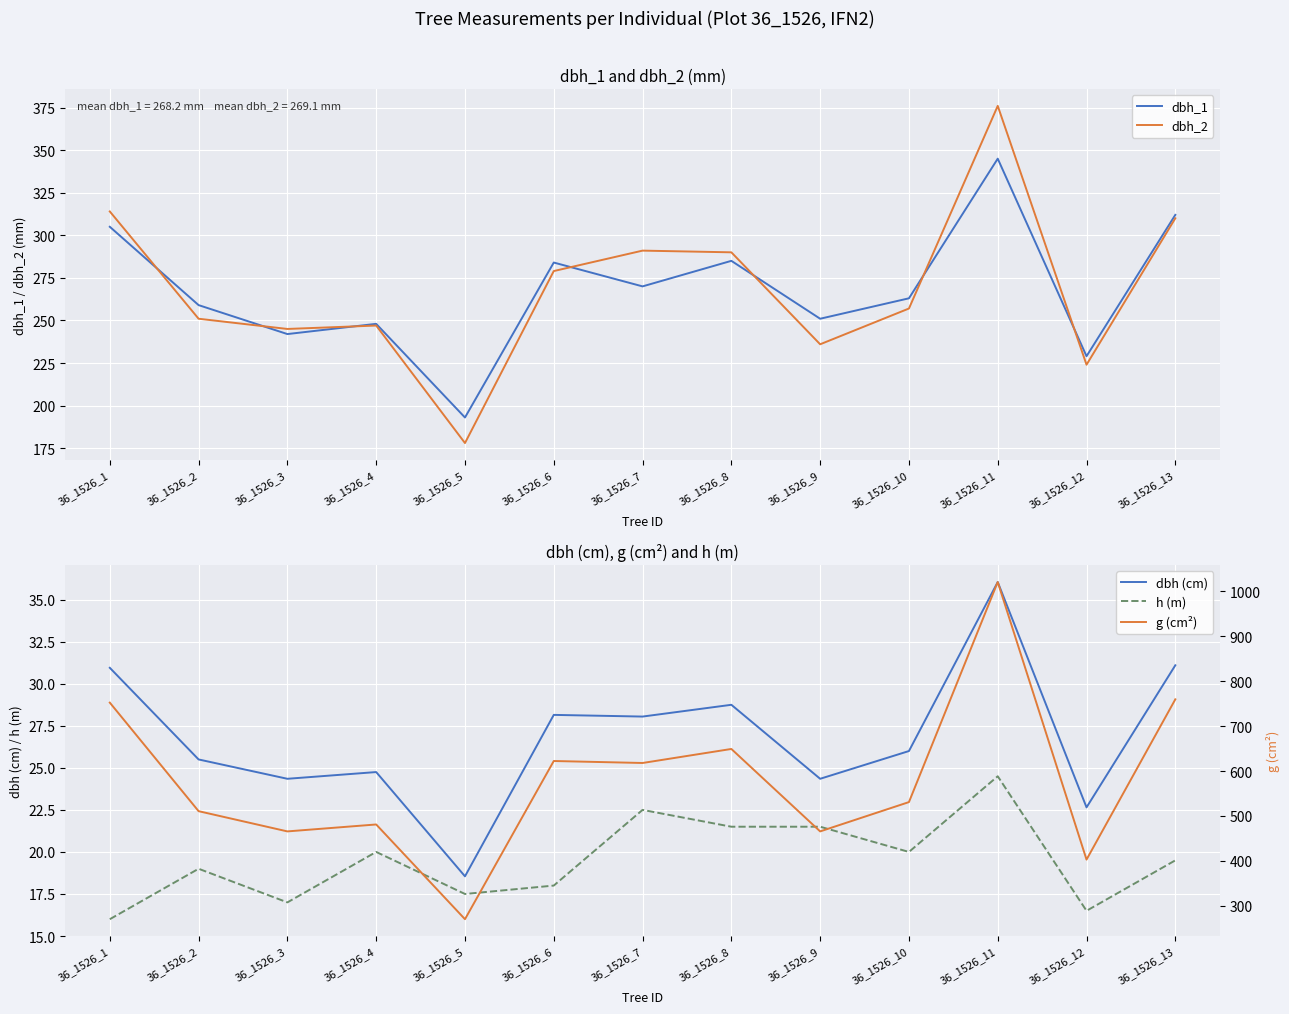

Reading left to right, transcribe all the data shown in this chart.

dbh_1: 36_1526_1=305.0	36_1526_2=259.0	36_1526_3=242.0	36_1526_4=248.0	36_1526_5=193.0	36_1526_6=284.0	36_1526_7=270.0	36_1526_8=285.0	36_1526_9=251.0	36_1526_10=263.0	36_1526_11=345.0	36_1526_12=229.0	36_1526_13=312.0
dbh_2: 36_1526_1=314.0	36_1526_2=251.0	36_1526_3=245.0	36_1526_4=247.0	36_1526_5=178.0	36_1526_6=279.0	36_1526_7=291.0	36_1526_8=290.0	36_1526_9=236.0	36_1526_10=257.0	36_1526_11=376.0	36_1526_12=224.0	36_1526_13=310.0
dbh (cm): 36_1526_1=30.9	36_1526_2=25.5	36_1526_3=24.4	36_1526_4=24.8	36_1526_5=18.6	36_1526_6=28.1	36_1526_7=28.1	36_1526_8=28.8	36_1526_9=24.4	36_1526_10=26.0	36_1526_11=36.0	36_1526_12=22.6	36_1526_13=31.1
h (m): 36_1526_1=16.0	36_1526_2=19.0	36_1526_3=17.0	36_1526_4=20.0	36_1526_5=17.5	36_1526_6=18.0	36_1526_7=22.5	36_1526_8=21.5	36_1526_9=21.5	36_1526_10=20.0	36_1526_11=24.5	36_1526_12=16.5	36_1526_13=19.5
g (cm²): 36_1526_1=752.3	36_1526_2=510.7	36_1526_3=465.7	36_1526_4=481.1	36_1526_5=270.3	36_1526_6=622.4	36_1526_7=618.0	36_1526_8=649.2	36_1526_9=465.7	36_1526_10=530.9	36_1526_11=1020.7	36_1526_12=402.9	36_1526_13=759.6